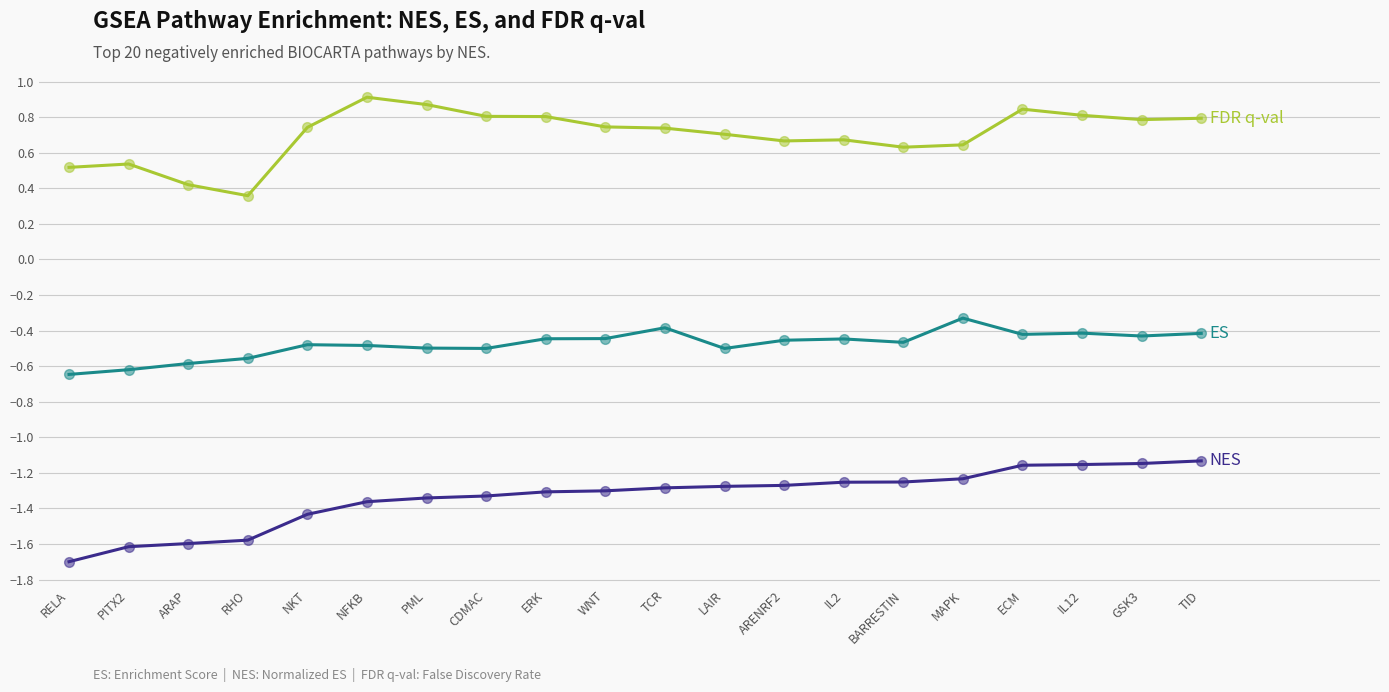

What is the difference between the highest and lowest values at TCR?

2.0